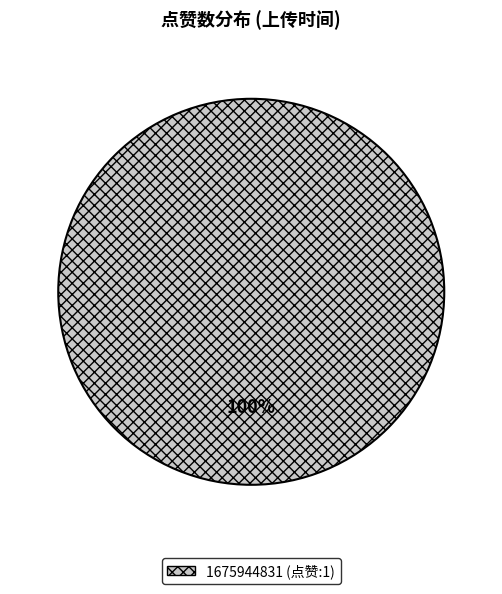

Does any single category account for the majority?

Yes